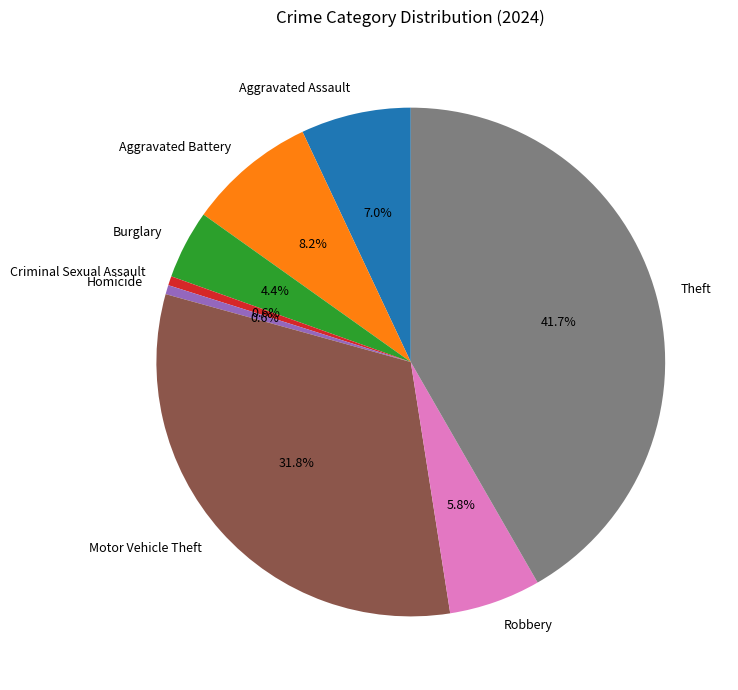

The Aggravated Battery slice represents 14% of the pie. True or false?

False